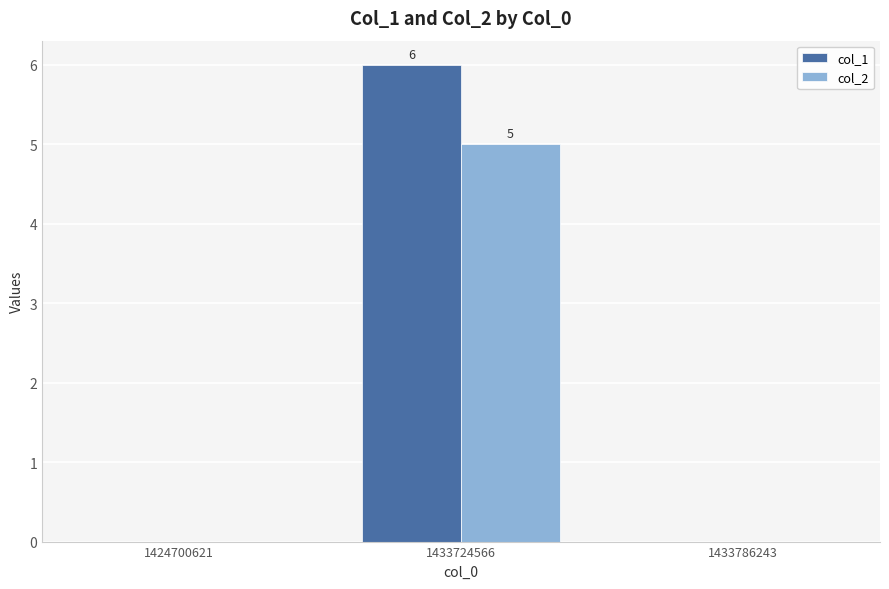

At which label does col_1 reach its peak?

1433724566